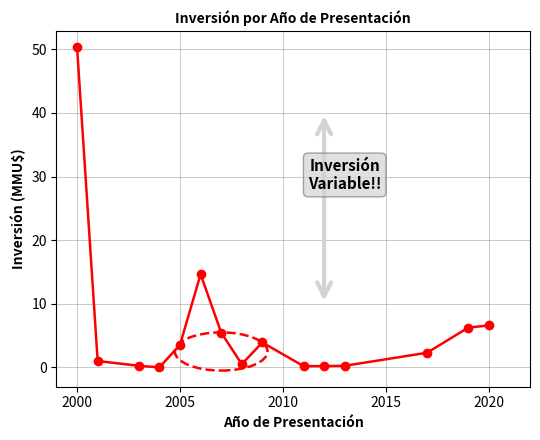

What is the value of the 10th point from the left?

0.2